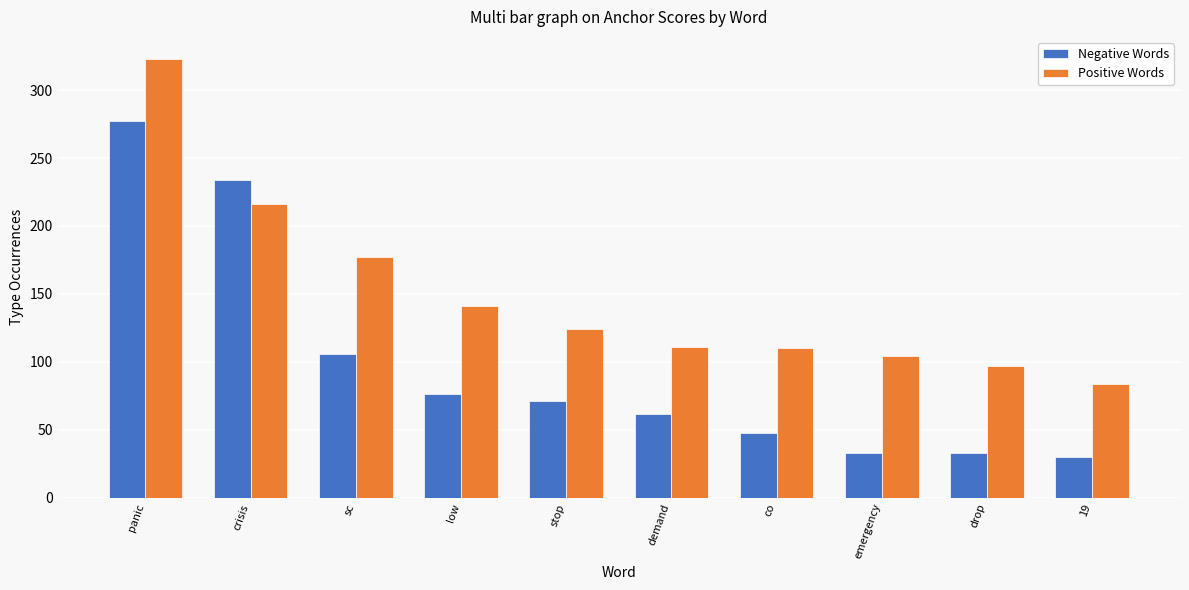

Which series has the largest total across all categories?

Positive Words